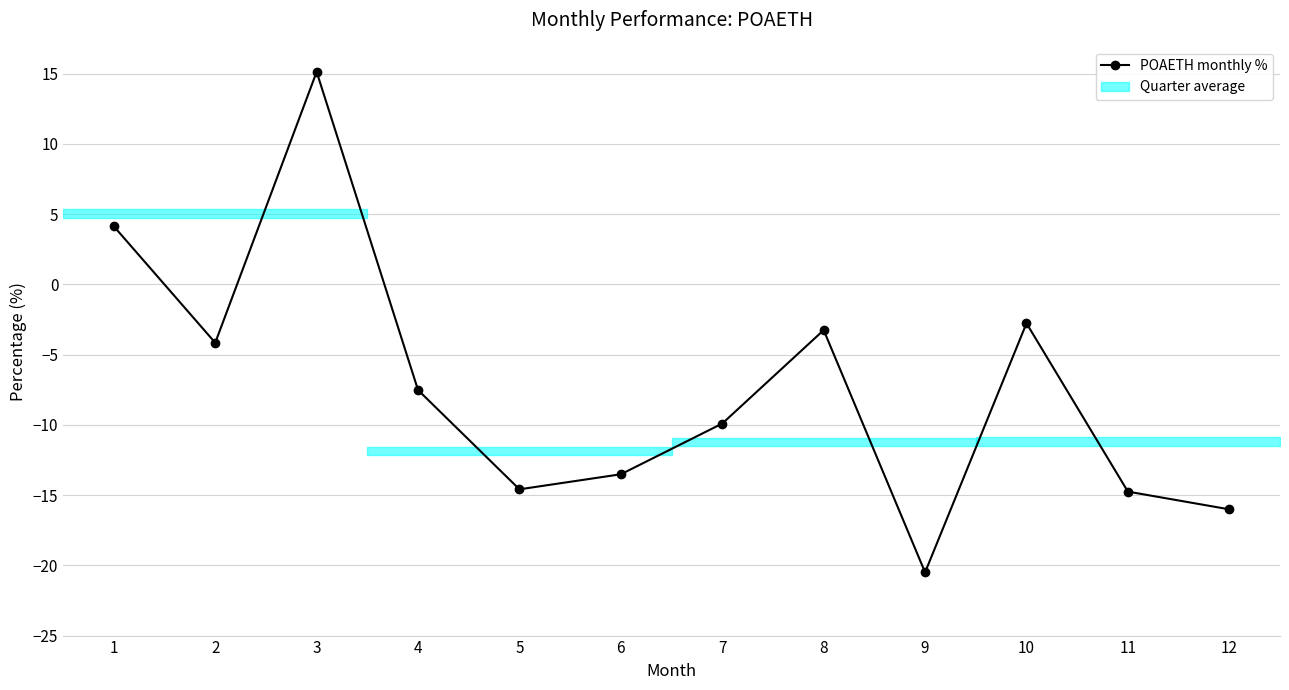

At which category does the chart reach its peak across all series?

3